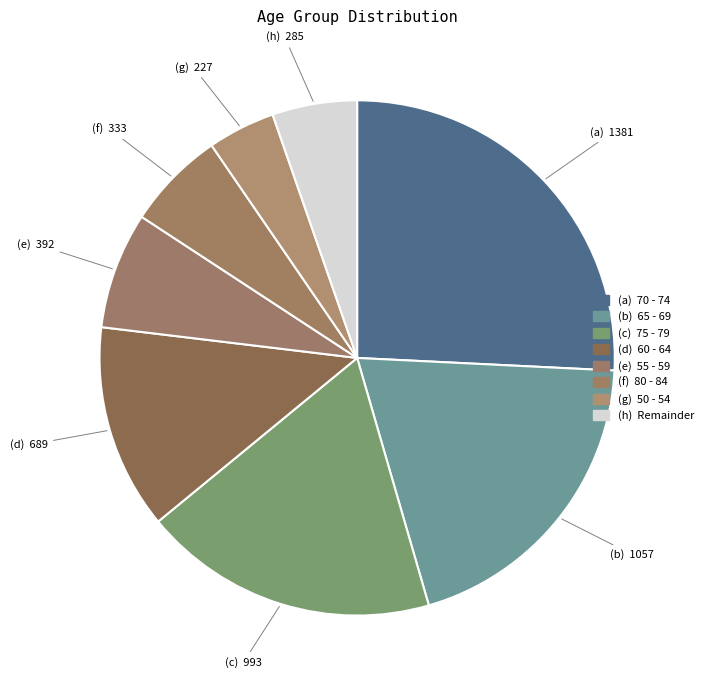

Count the number of slices in the pie.

8